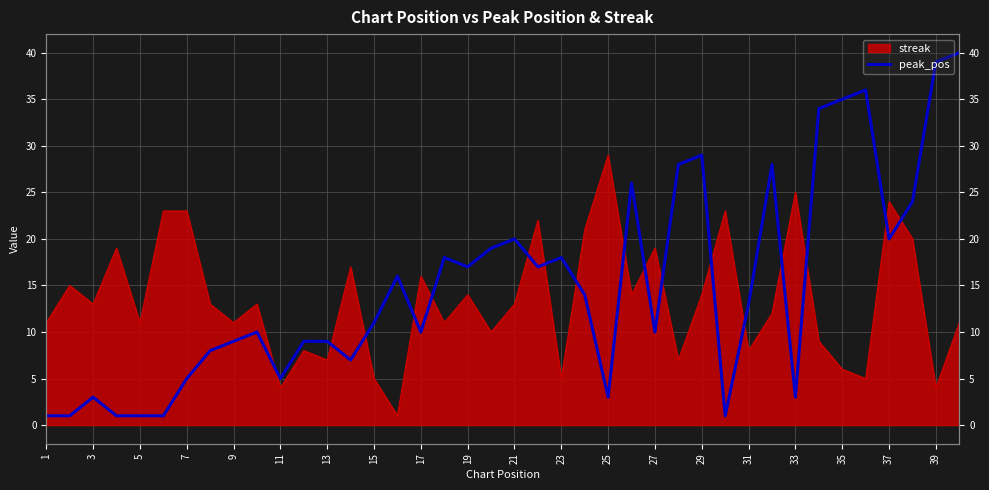

Between 19 and 7, which is larger?

19